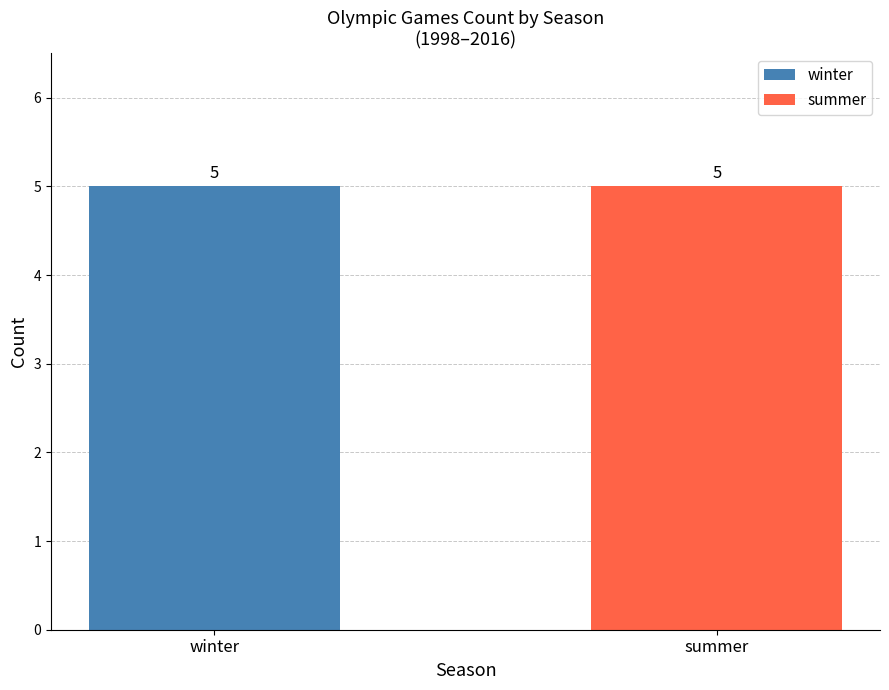

What are all the series names shown in the legend?

winter, summer